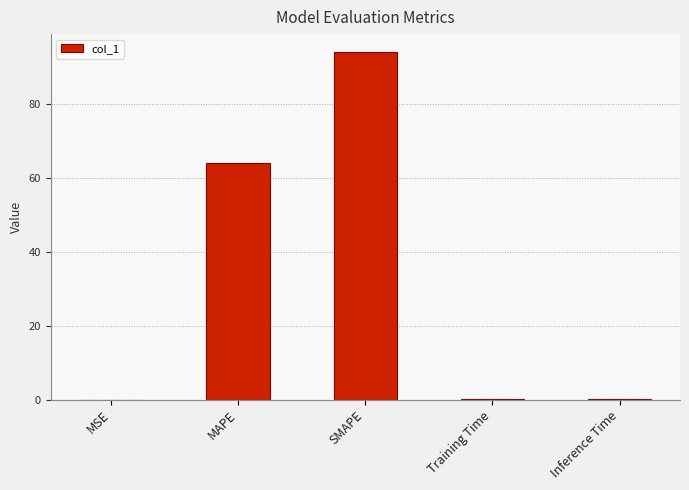

What is the sum of the values at SMAPE and MAPE?

158.1